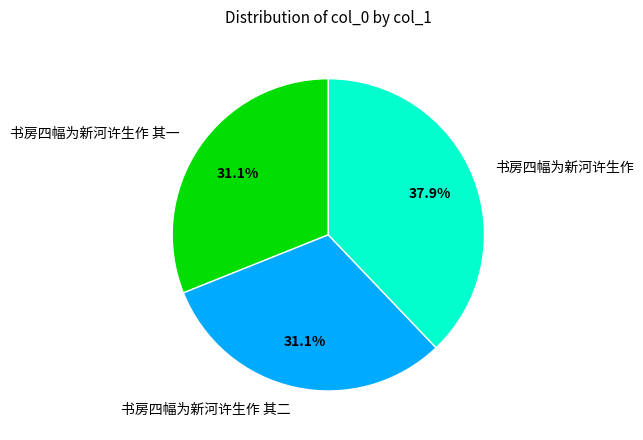

How many slices are in this pie chart?

3